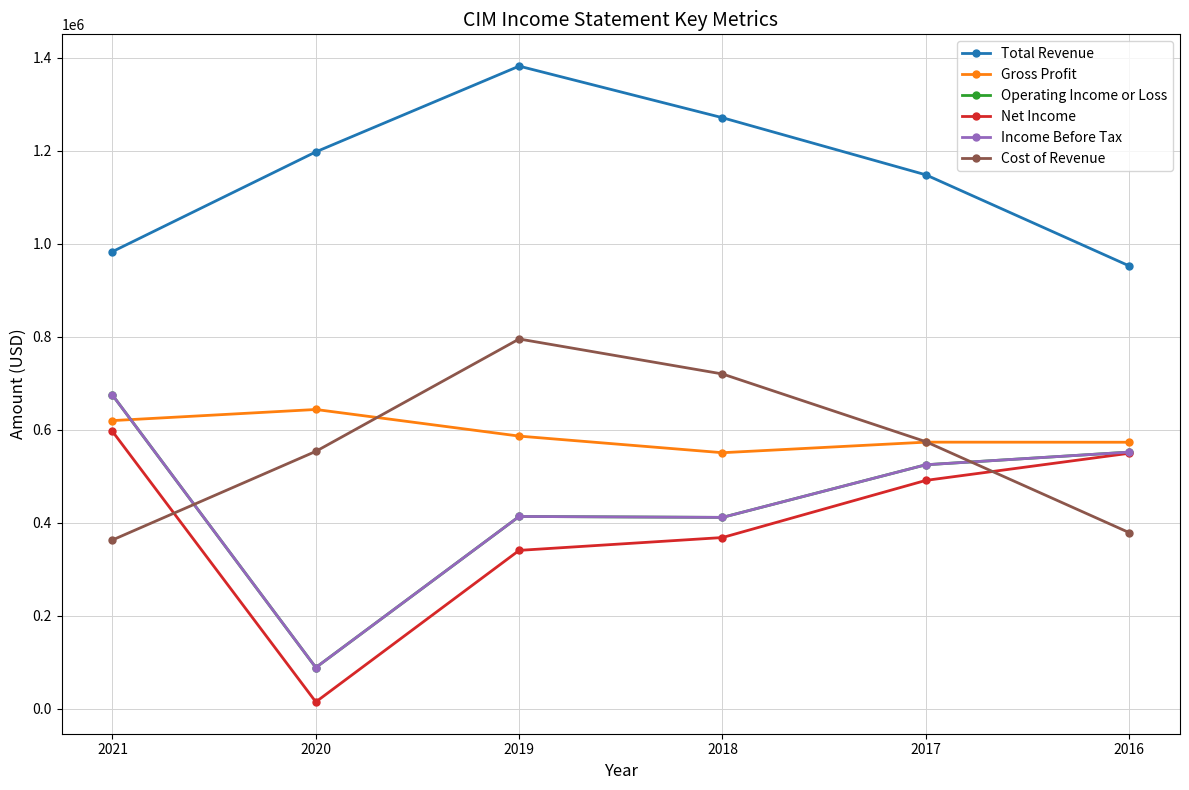

Which series has the widest spread of values?

Operating Income or Loss